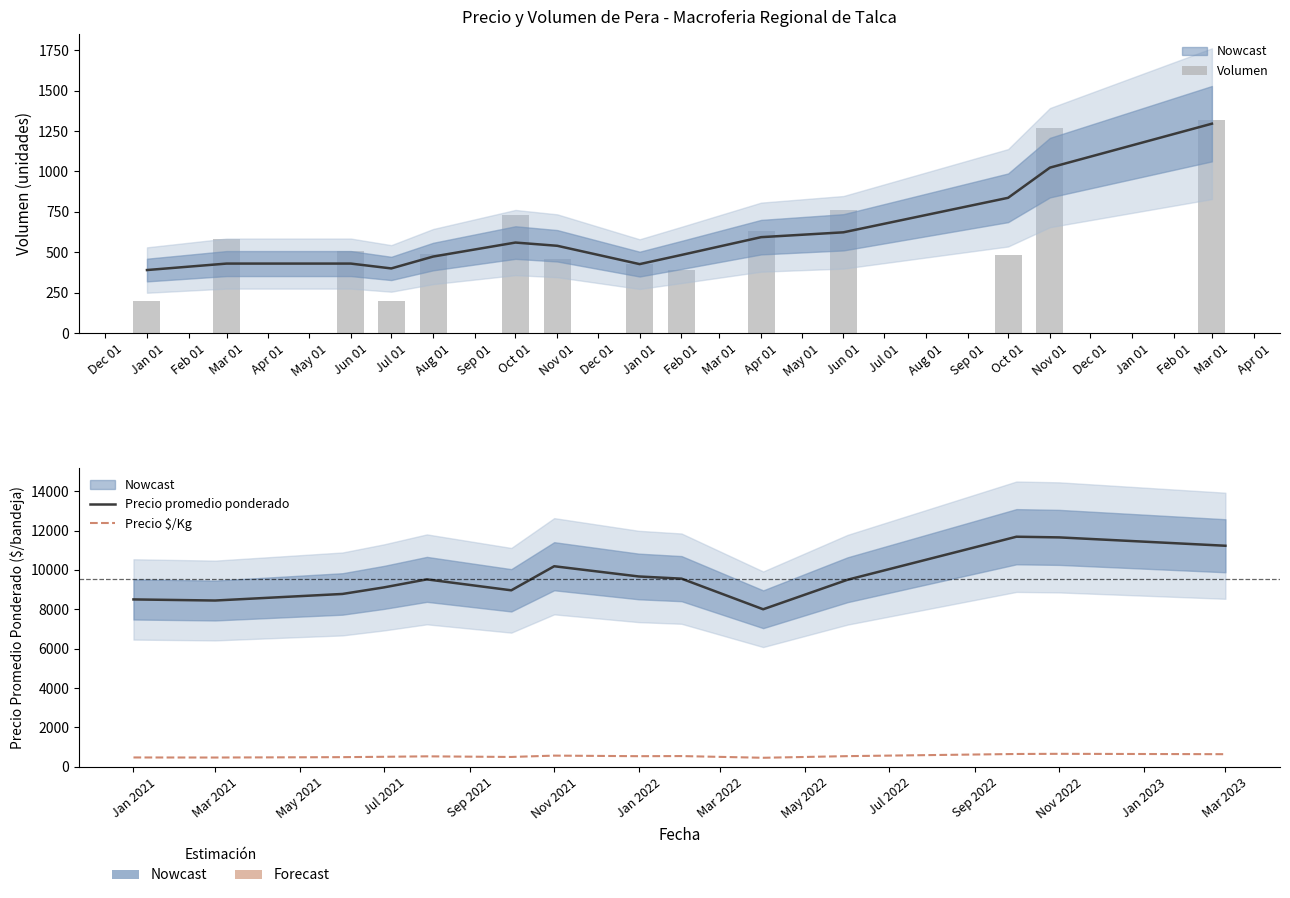

Is it true that Precio promedio ponderado equals 14477.5 at Jan 2022?

False